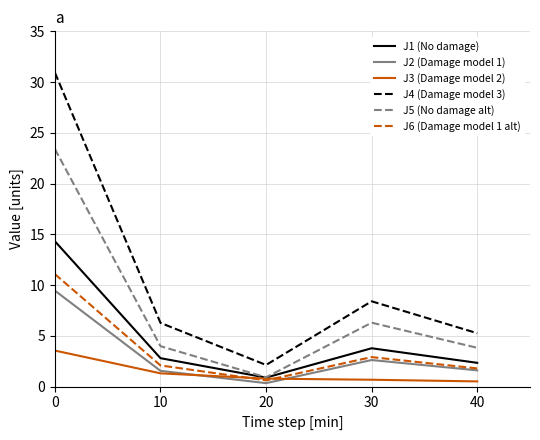

True or false: J3 (Damage model 2) and J4 (Damage model 3) intersect in this chart.

False